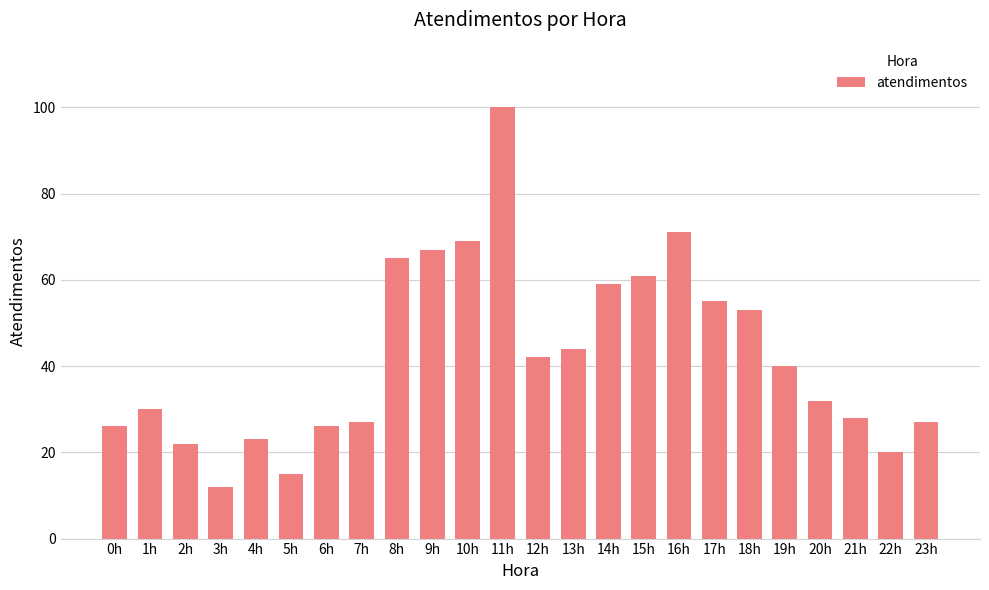

Where is the data nearest to the value 56?

17h